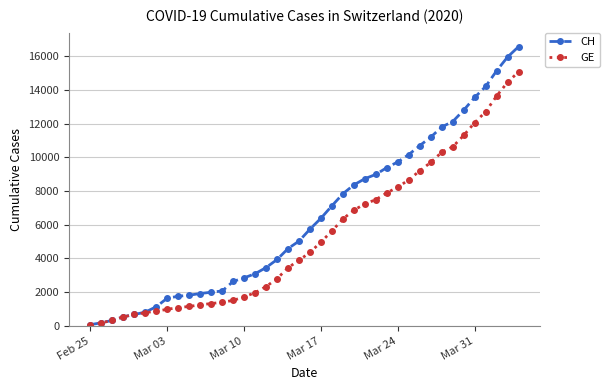

What is the maximum value for CH?

16574